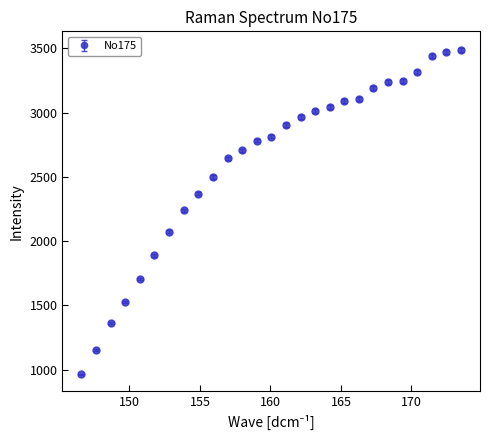

What is the minimum value shown in the chart?

963.0